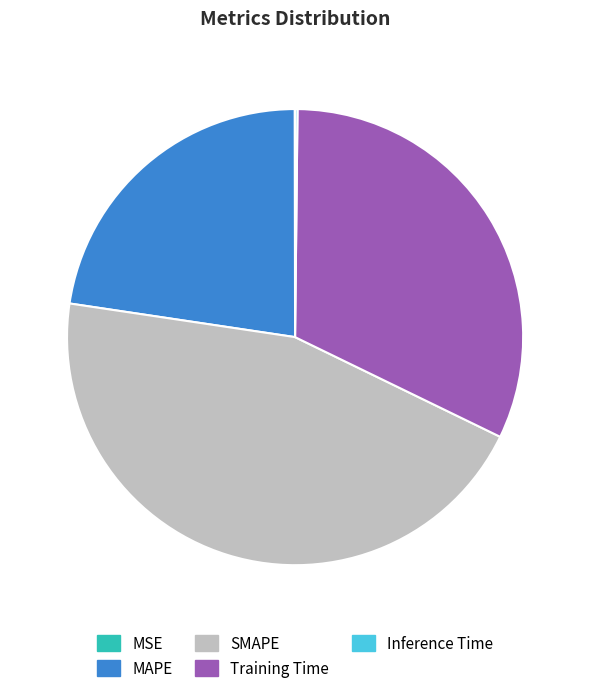

The MAPE slice represents 36% of the pie. True or false?

False